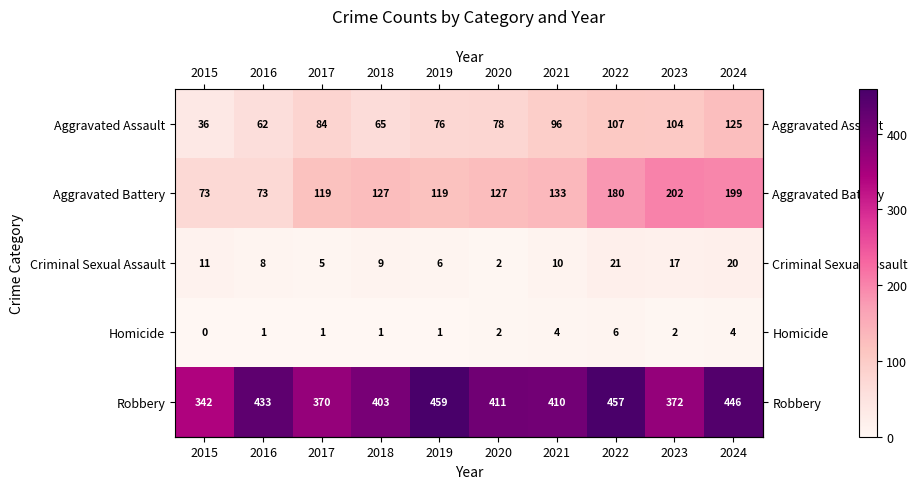

Rank the series by their maximum value, from highest to lowest.

Robbery, Aggravated Battery, Aggravated Assault, Criminal Sexual Assault, Homicide